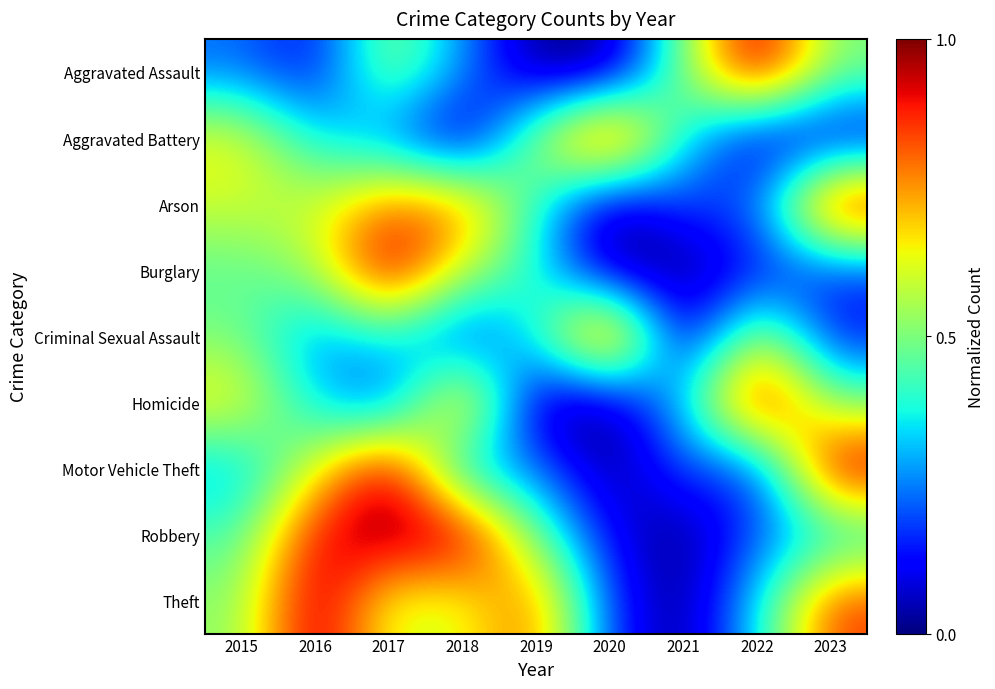

Reading right to left, extract all data points from this chart.

Aggravated Assault: 2023=0.5	2022=1.0	2021=0.5	2020=0.0	2019=0.0	2018=0.3	2017=0.5	2016=0.1	2015=0.2
Aggravated Battery: 2023=0.1	2022=0.1	2021=0.3	2020=1.0	2019=0.6	2018=0.0	2017=0.2	2016=0.3	2015=0.7
Arson: 2023=1.0	2022=0.2	2021=0.2	2020=0.0	2019=0.4	2018=0.8	2017=0.8	2016=0.6	2015=0.6
Burglary: 2023=0.2	2022=0.1	2021=0.0	2020=0.0	2019=0.4	2018=0.6	2017=1.0	2016=0.5	2015=0.5
Criminal Sexual Assault: 2023=0.1	2022=0.6	2021=0.0	2020=1.0	2019=0.4	2018=0.1	2017=0.4	2016=0.2	2015=0.5
Homicide: 2023=0.5	2022=1.0	2021=0.3	2020=0.0	2019=0.0	2018=0.8	2017=0.2	2016=0.3	2015=0.7
Motor Vehicle Theft: 2023=1.0	2022=0.1	2021=0.2	2020=0.0	2019=0.2	2018=0.3	2017=1.0	2016=0.6	2015=0.3
Robbery: 2023=0.3	2022=0.2	2021=0.0	2020=0.1	2019=0.5	2018=1.0	2017=1.0	2016=0.9	2015=0.4
Theft: 2023=0.9	2022=0.3	2021=0.0	2020=0.2	2019=0.8	2018=0.6	2017=0.6	2016=1.0	2015=0.5